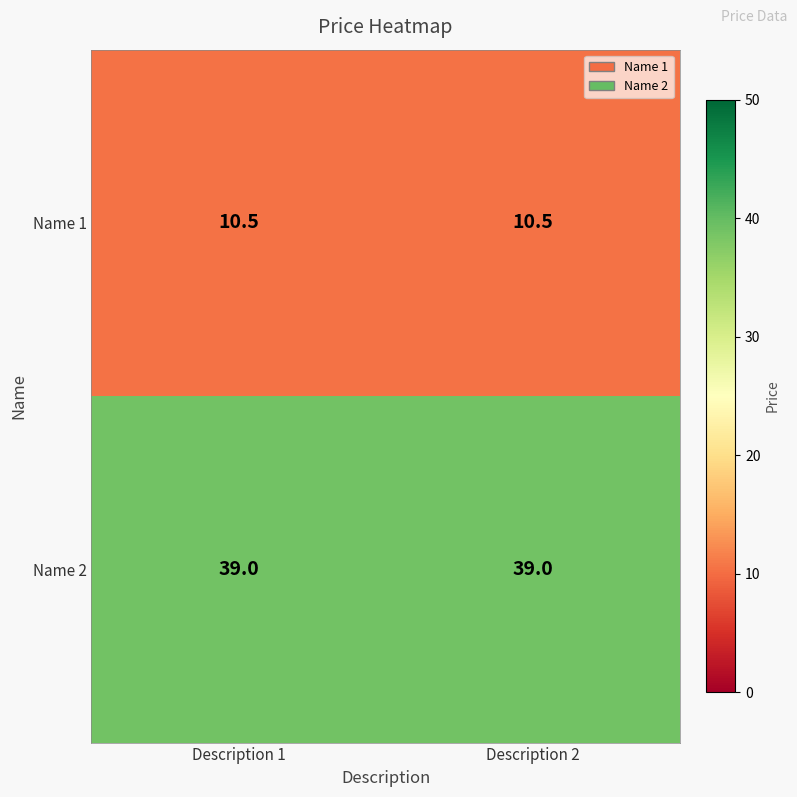

What is the minimum value shown in the chart?

10.5